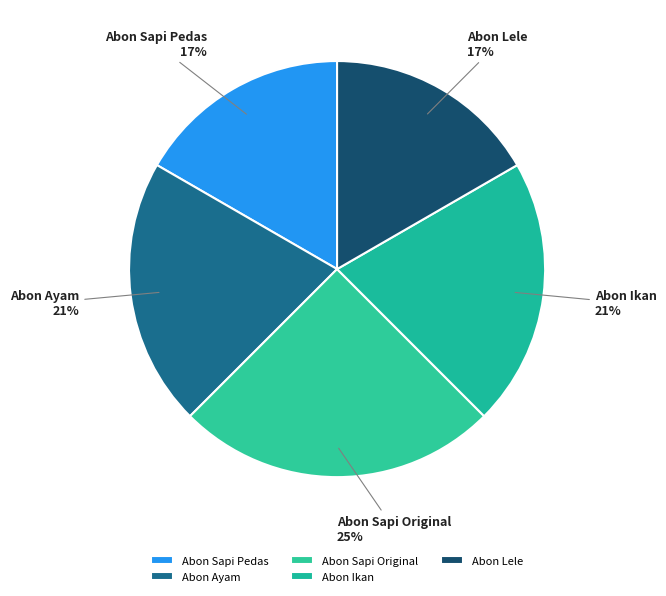

To the nearest percent, what is the difference between the largest and smallest slice percentages?

8%